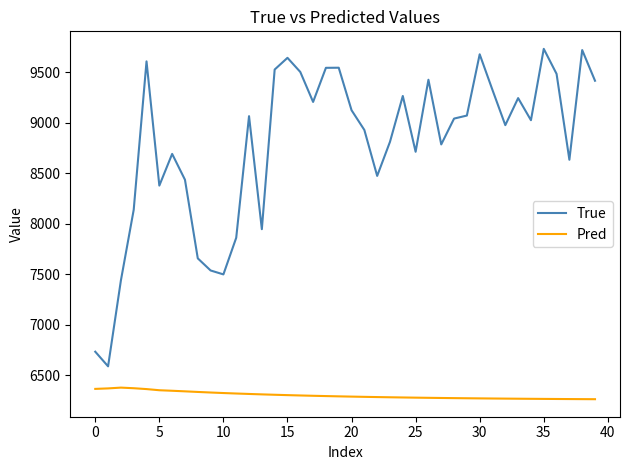

What is the sum of all Pred values?

252011.5